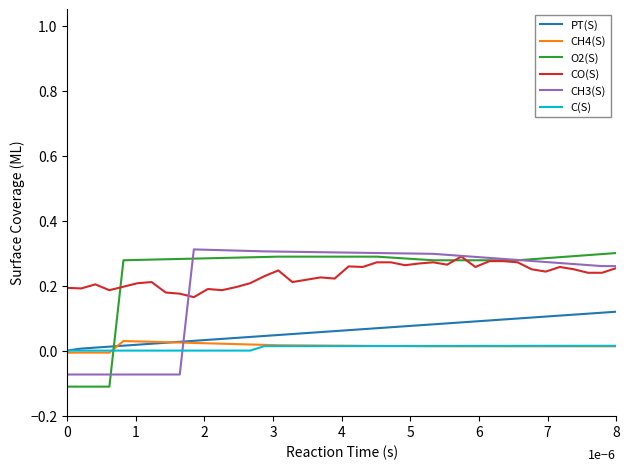

True or false: C(S) and CH3(S) cross at least once.

True